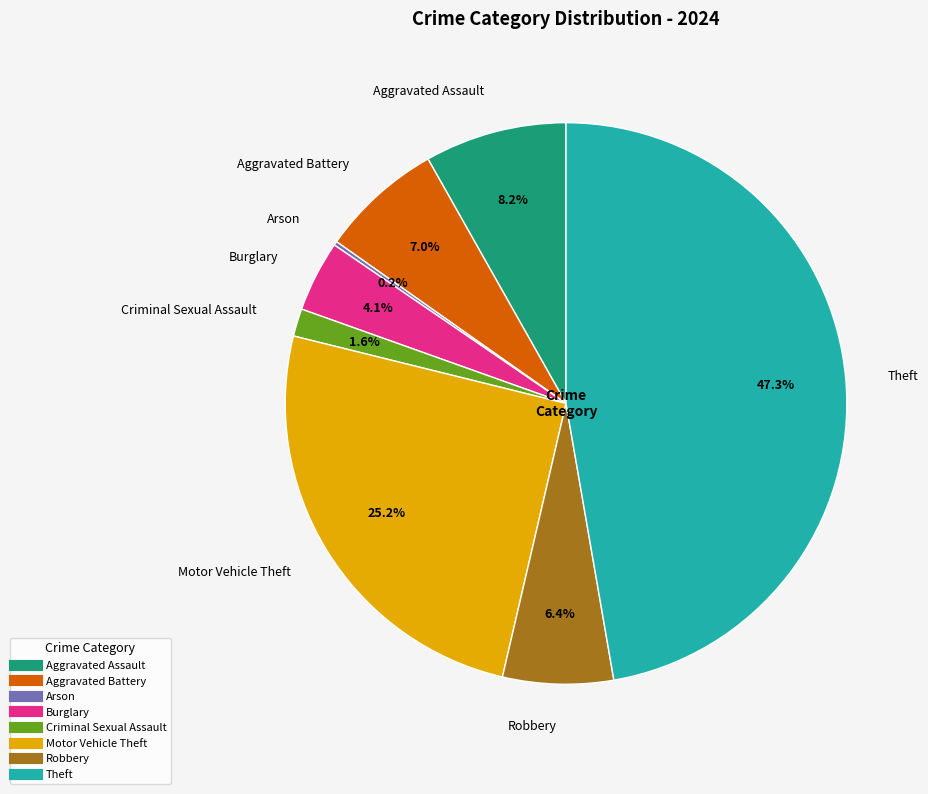

What percentage is NOT represented by Aggravated Assault?

91.8%